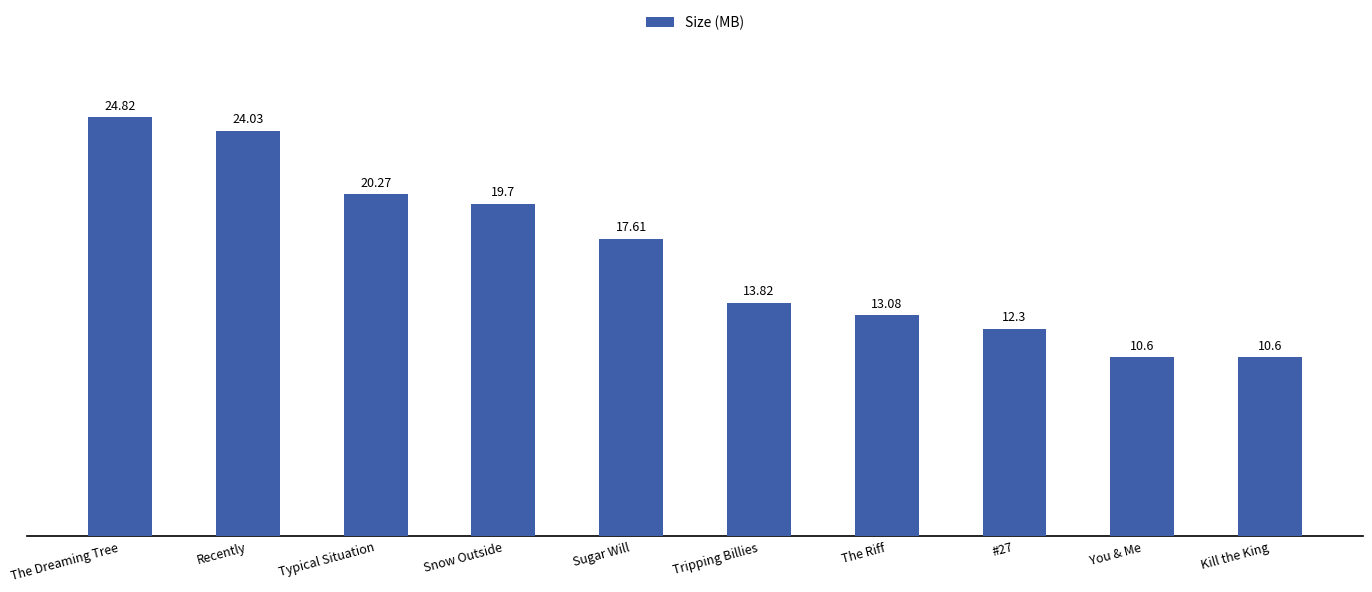

Is it true that the value at Snow Outside is 19.7?

True